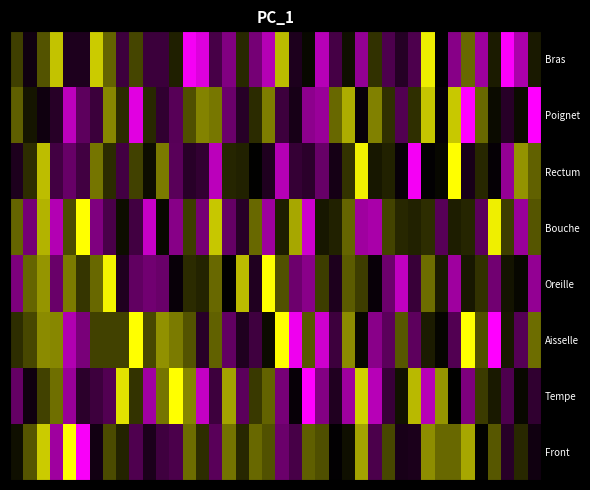

Which category has the highest value across all series?

9